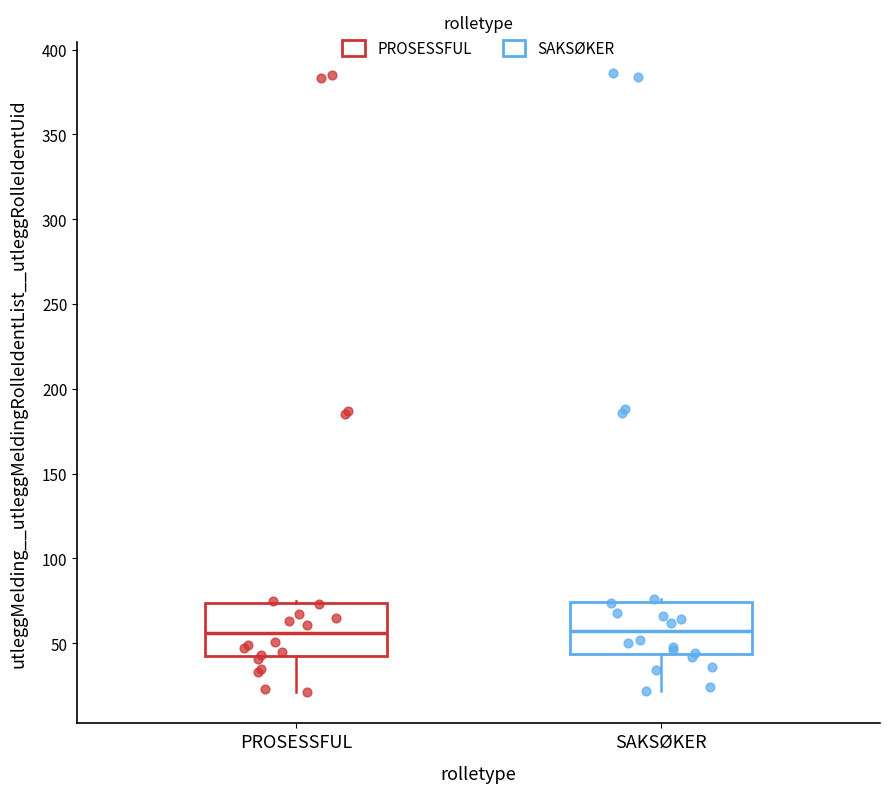

Reading left to right, read every box against the y-axis: the position of its median line, the range the box covers, and the ends of its whiskers. The values are not printed on the chart, so give them approximately, as read against the axis.

PROSESSFUL: median 55, box 45 to 75, whiskers 20 to 75
SAKSØKER: median 55, box 45 to 75, whiskers 20 to 75